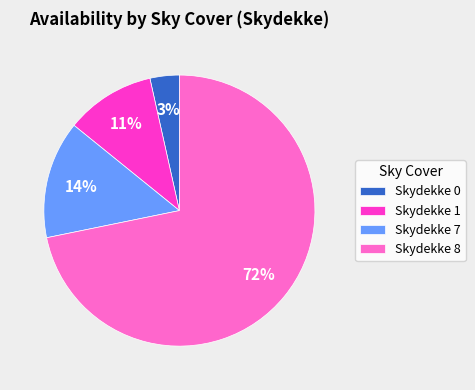

How many segments does this pie chart have?

4